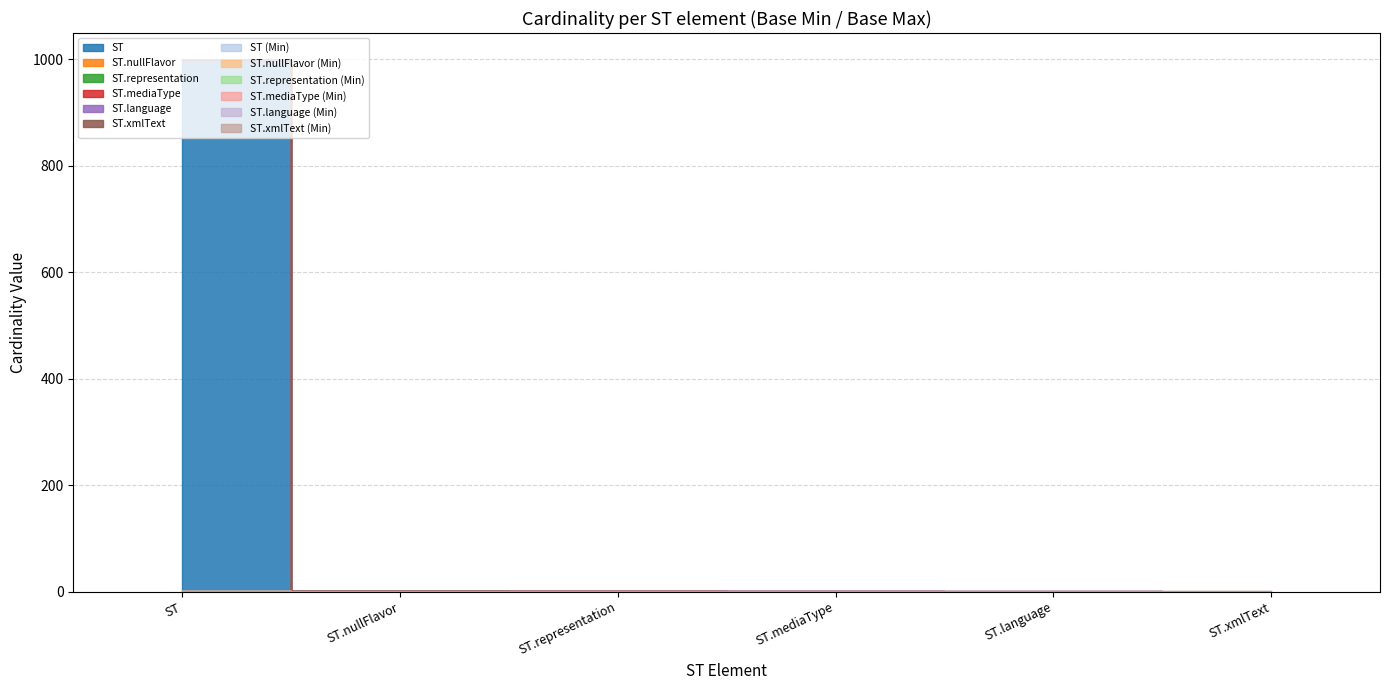

What is the difference between the maximum and second lowest values in the Max (numeric) series?

998